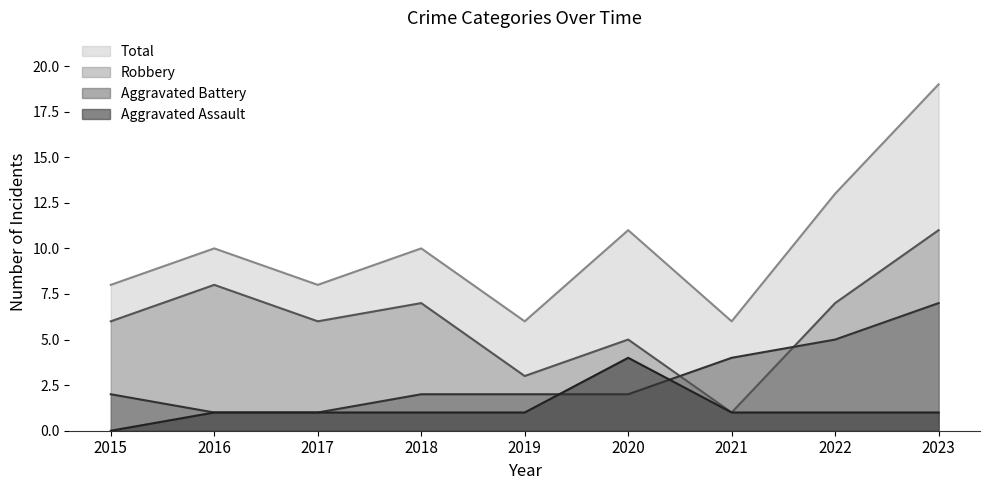

The value of Aggravated Assault at 2016 is 1. True or false?

True